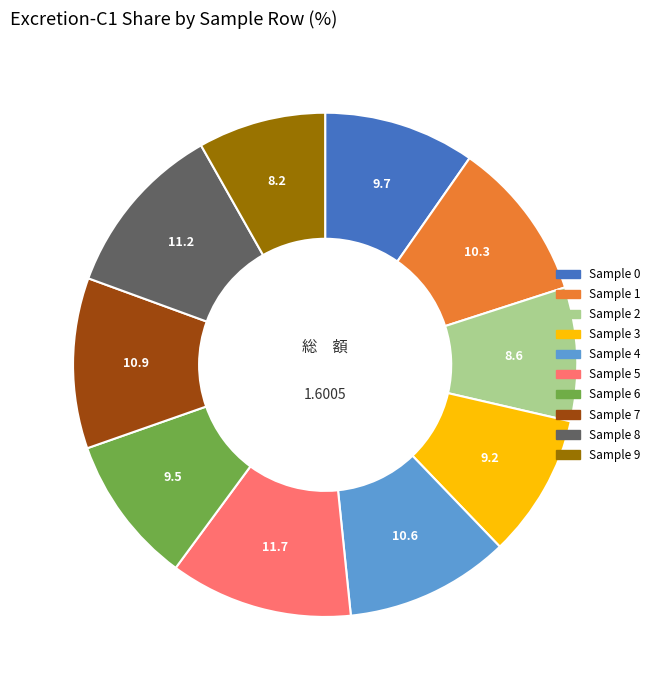

Is there a majority slice in this chart?

No